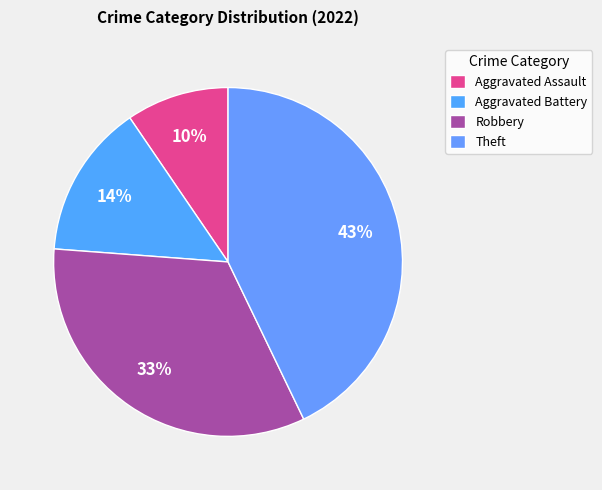

Rank the categories by value from lowest to highest.

Aggravated Assault, Aggravated Battery, Robbery, Theft